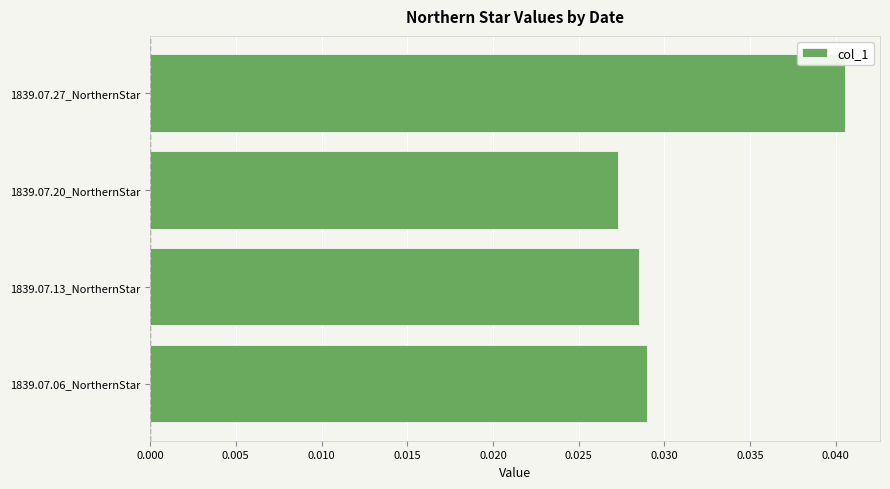

Rank the categories by value from highest to lowest.

1839.07.27_NorthernStar, 1839.07.06_NorthernStar, 1839.07.13_NorthernStar, 1839.07.20_NorthernStar